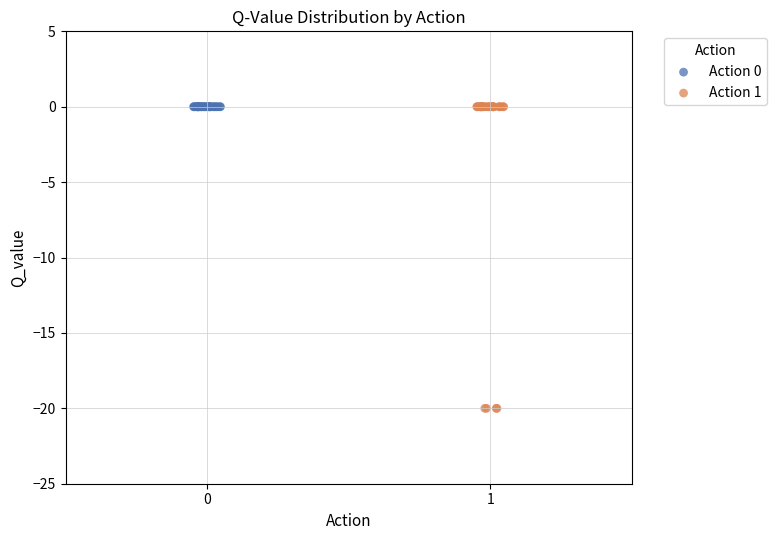

What are all the series names shown in the legend?

Action 0, Action 1